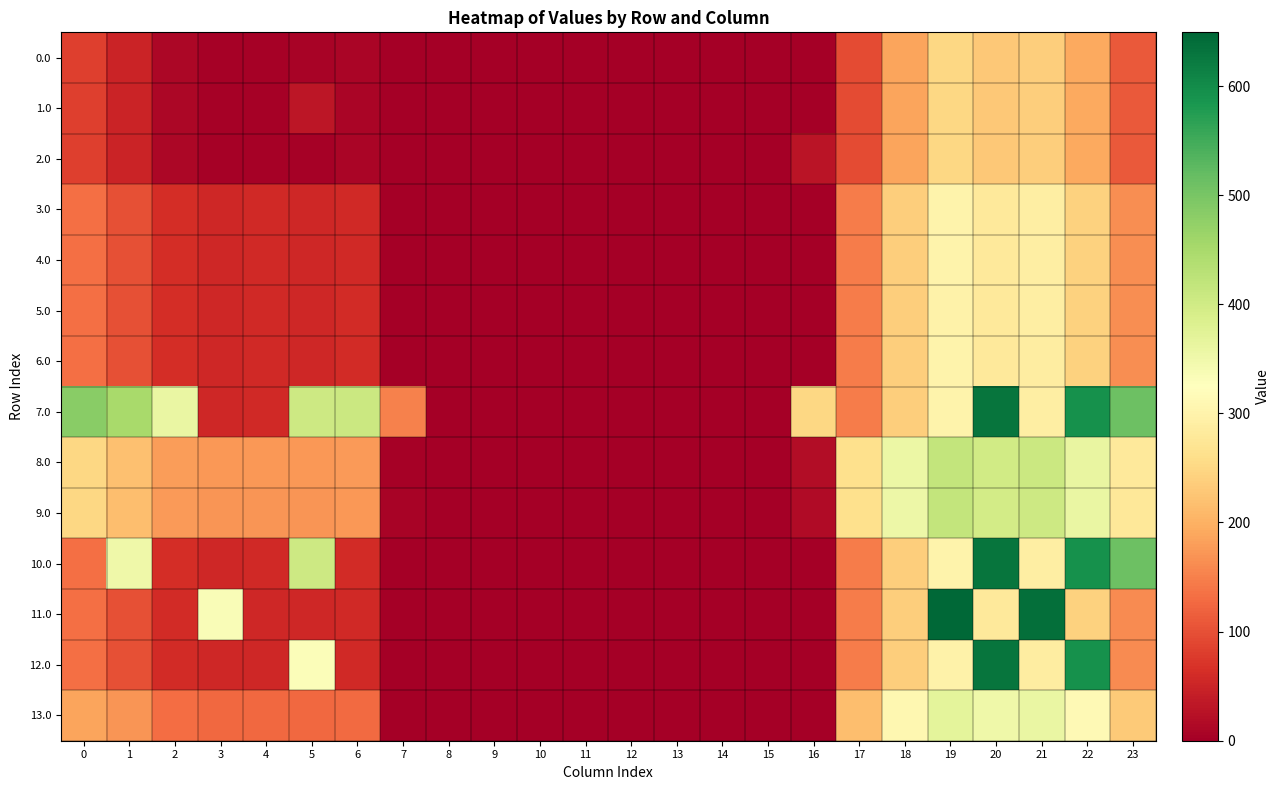

Between 9 and 19, which is larger?

19